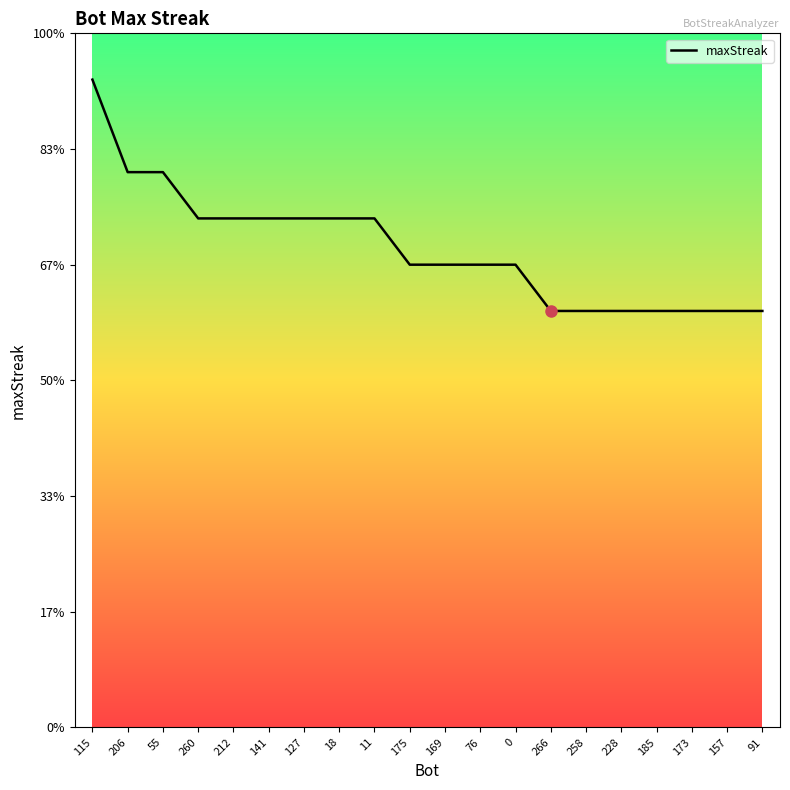

Does the chart display data point markers on the line(s)?

No